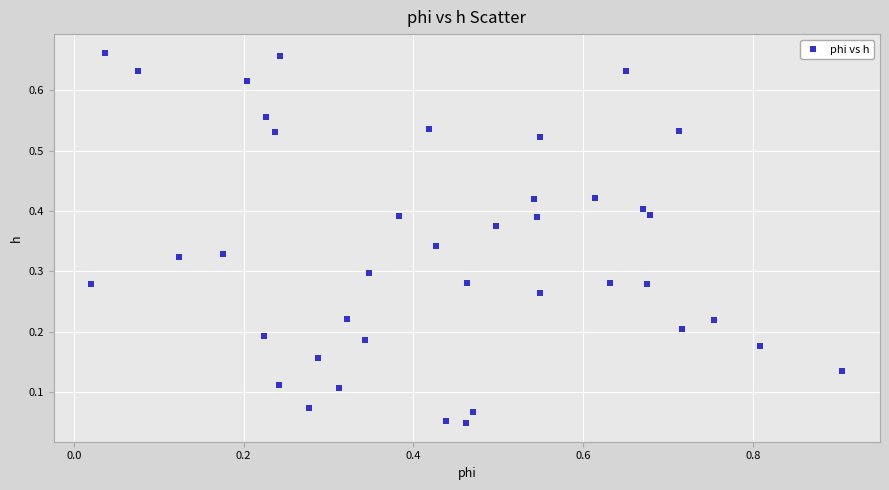

What is the range of X values (max minus min)?

0.9